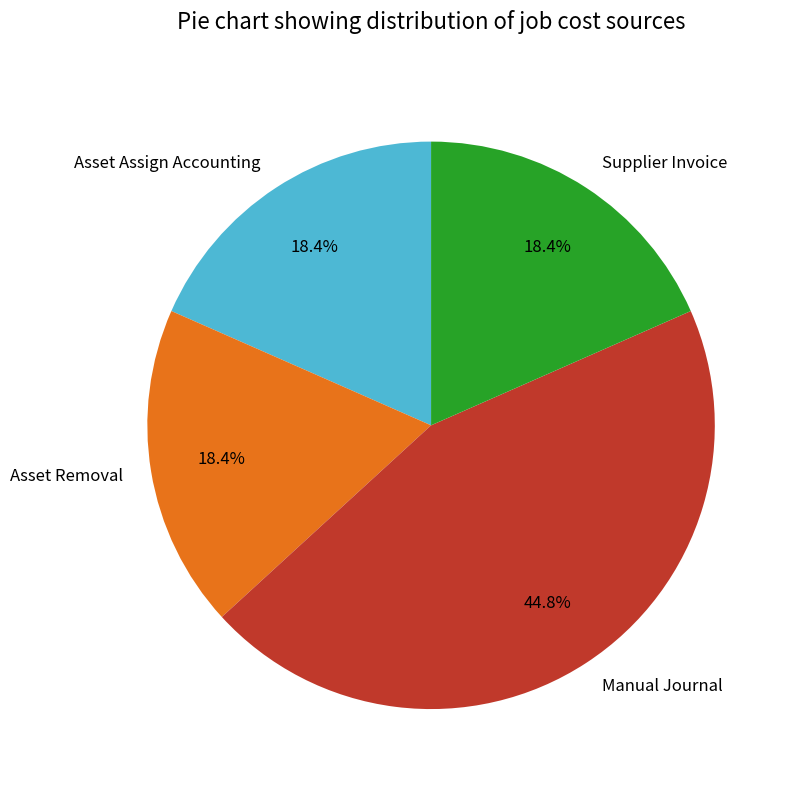

What percentage is the Asset Removal slice, to the nearest percent?

18%